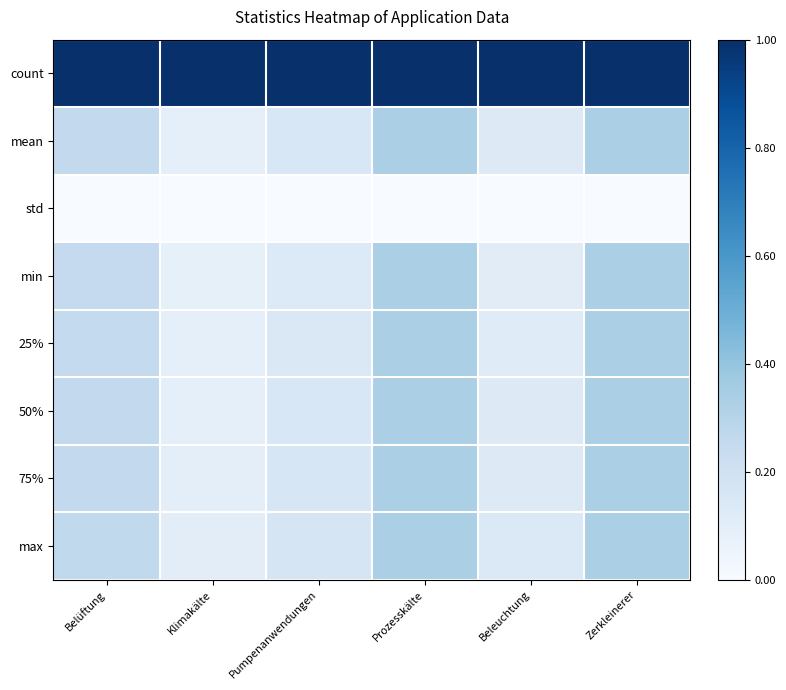

How many data points does each series have?

6